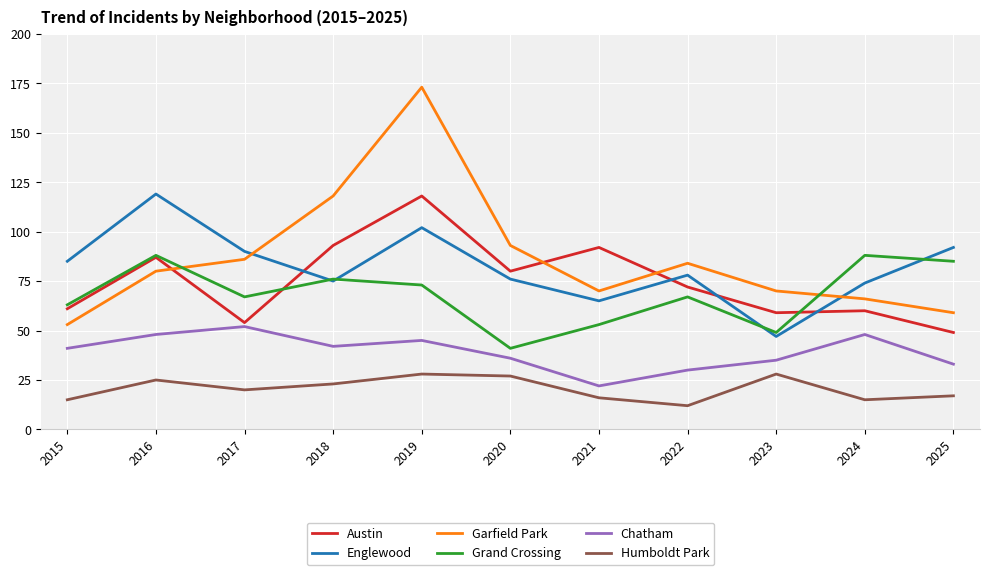

Which label corresponds to the largest value in the chart?

2019